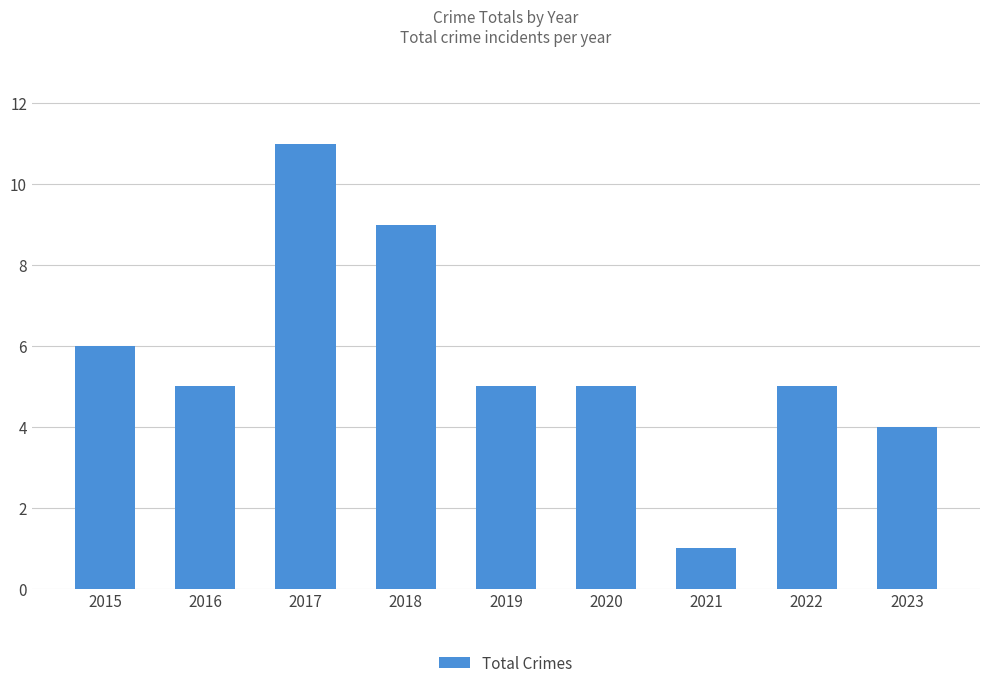

Which has a higher value, 2016 or 2017?

2017